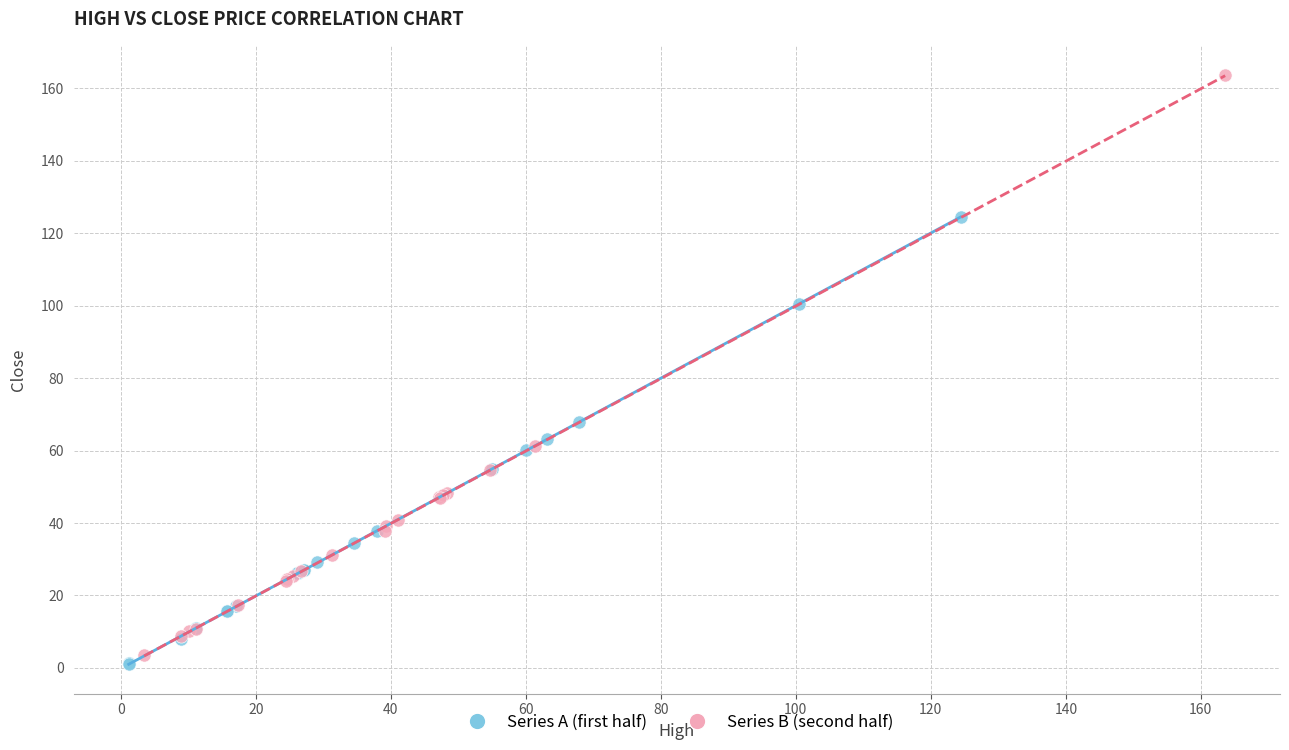

Which series has the largest Y range (max minus min)?

Series B (second half)